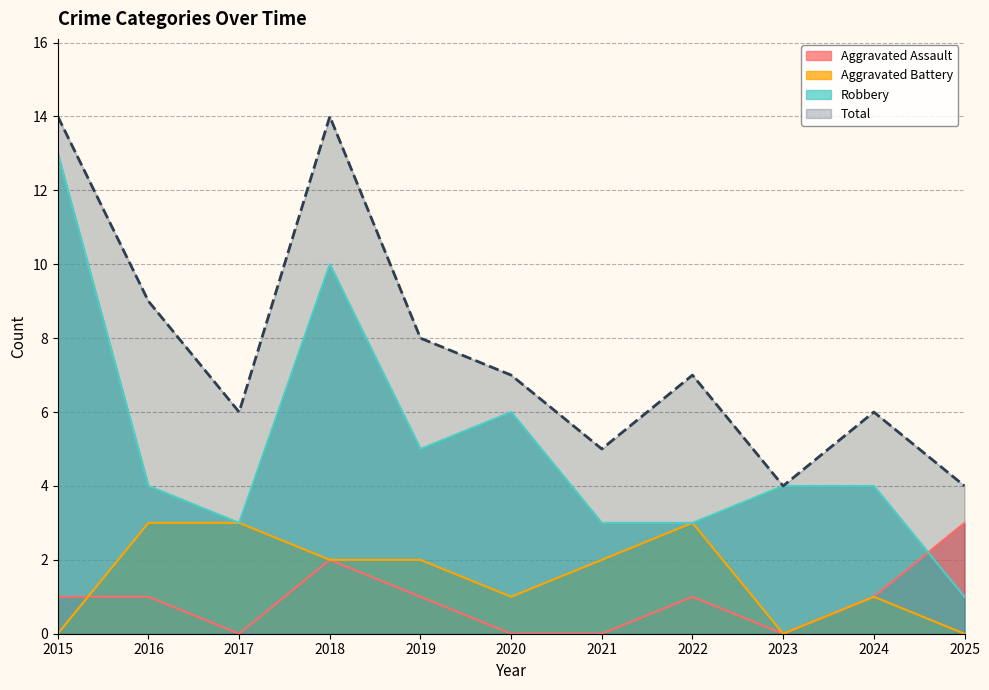

List the series in order of their peak value, lowest first.

Aggravated Assault, Aggravated Battery, Robbery, Total